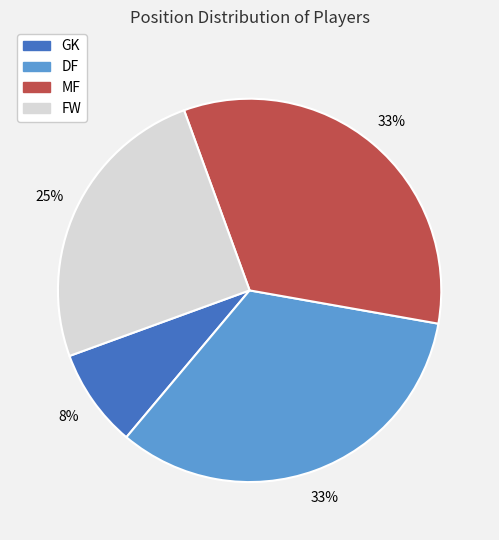

To the nearest percent, what portion does MF represent?

33%